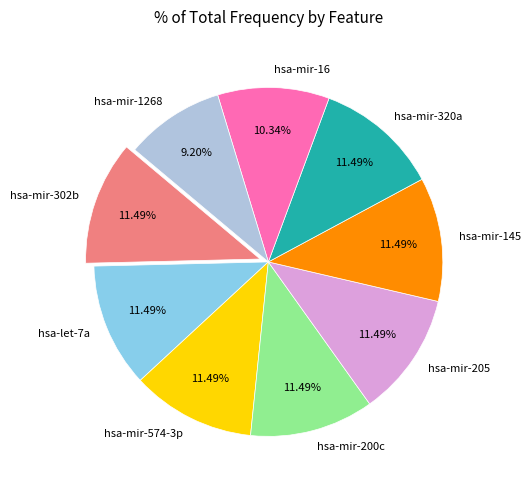

The hsa-mir-320a slice represents 23% of the pie. True or false?

False